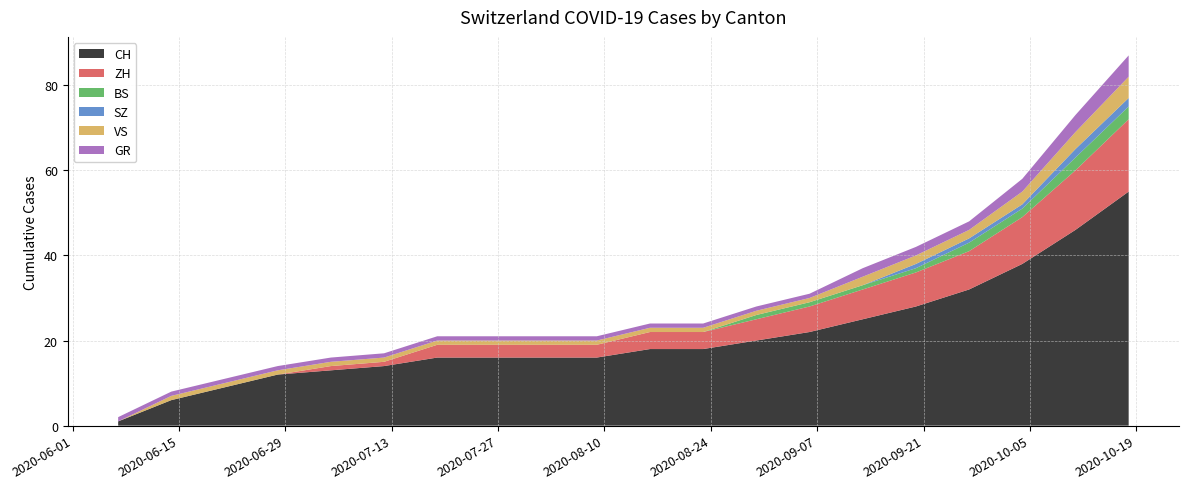

Reading left to right, transcribe all the data shown in this chart.

CH: 1	6	9	12	13	14	16	16	16	16	18	18	20	22	25	28	32	38	46	55
ZH: 0	0	0	0	1	1	3	3	3	3	4	4	5	6	7	8	9	11	14	17
BS: 0	0	0	0	0	0	0	0	0	0	0	0	1	1	1	1	2	2	3	3
SZ: 0	0	0	0	0	0	0	0	0	0	0	0	0	0	0	1	1	1	2	2
VS: 0	1	1	1	1	1	1	1	1	1	1	1	1	1	2	2	2	3	4	5
GR: 1	1	1	1	1	1	1	1	1	1	1	1	1	1	2	2	2	3	4	5